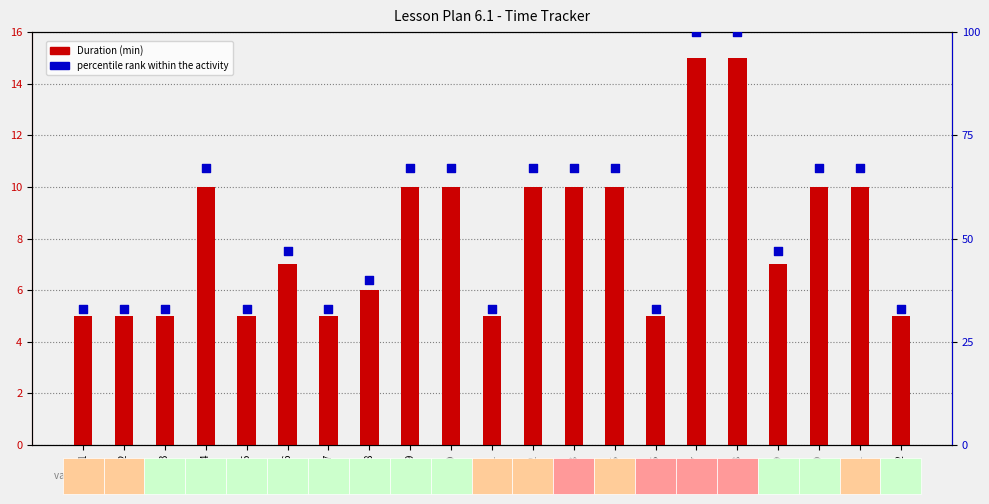

At which category is the sum across all series the highest?

17